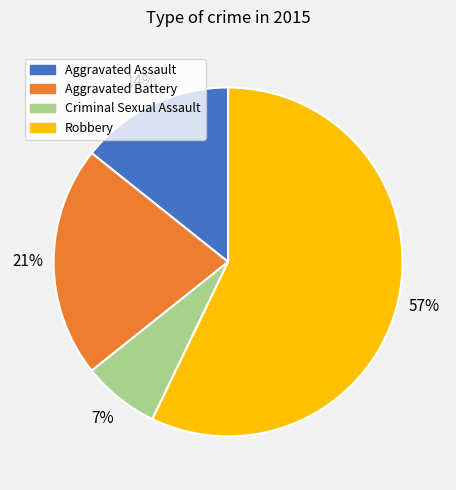

Is it true that Aggravated Assault is 14% of the pie?

True